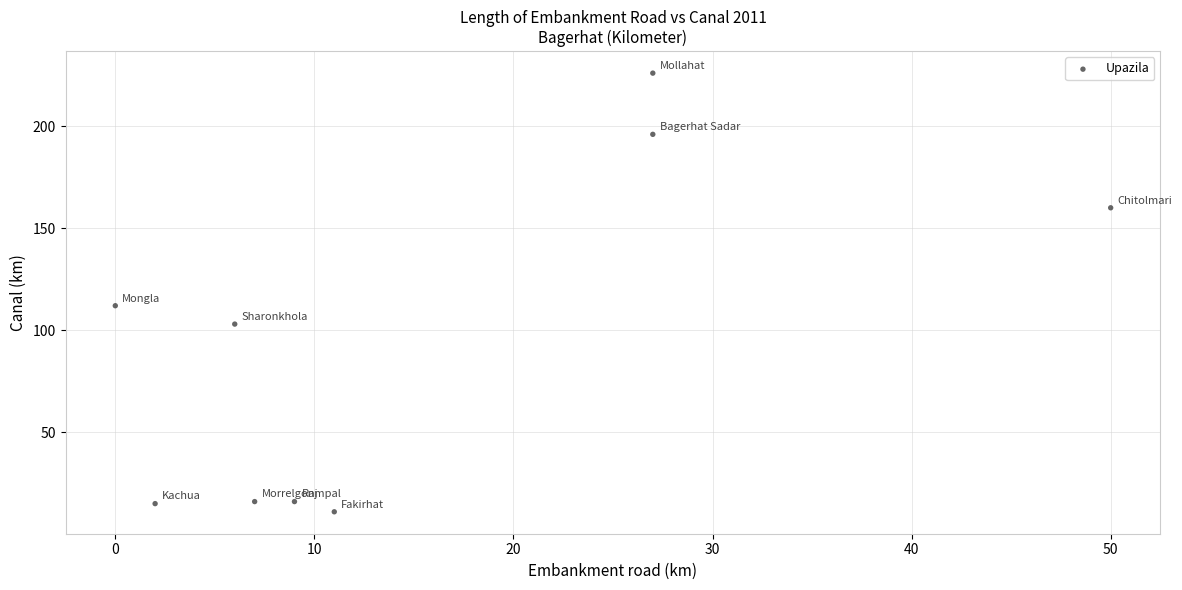

What Y value in the scatter plot is closest to 118?

112